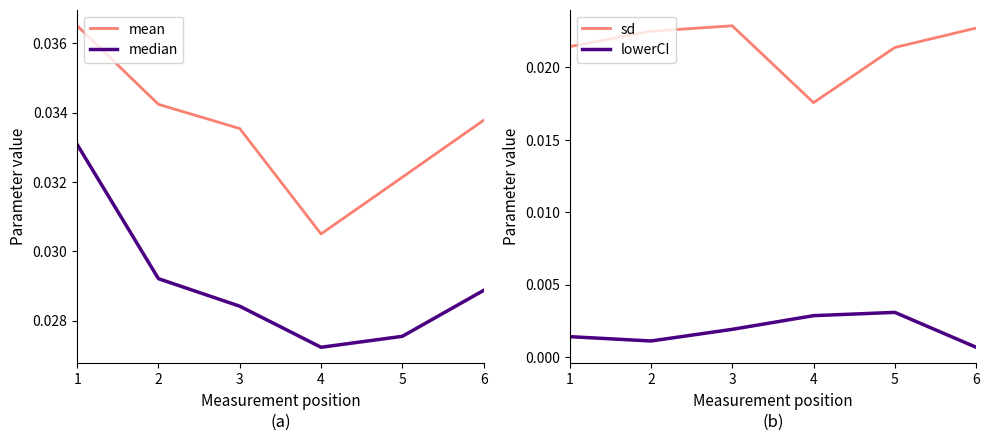

Is the value of median at 3 greater than the value of sd at 6?

Yes